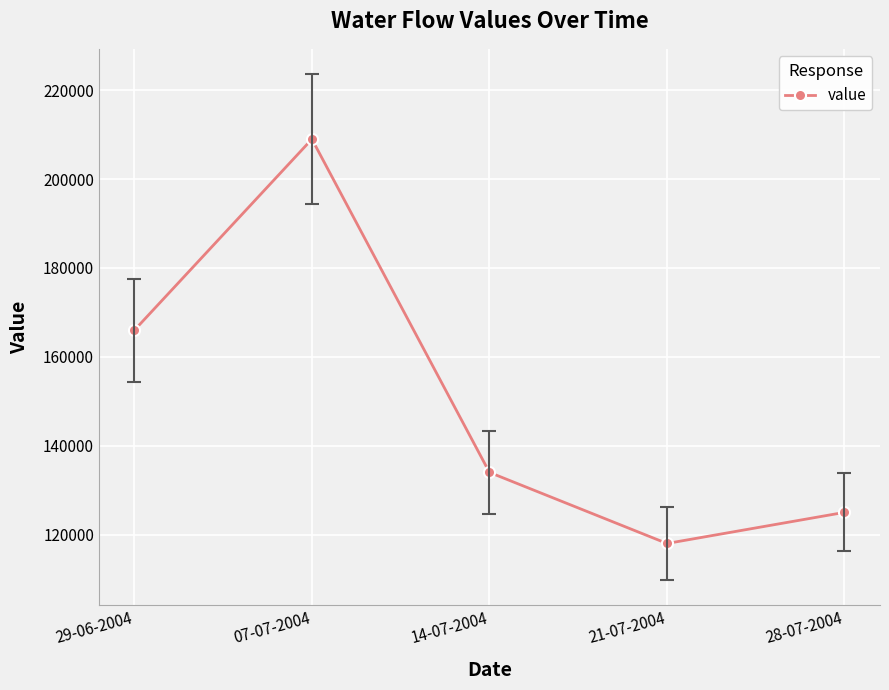

What is the value of the 4th point from the left?

118000